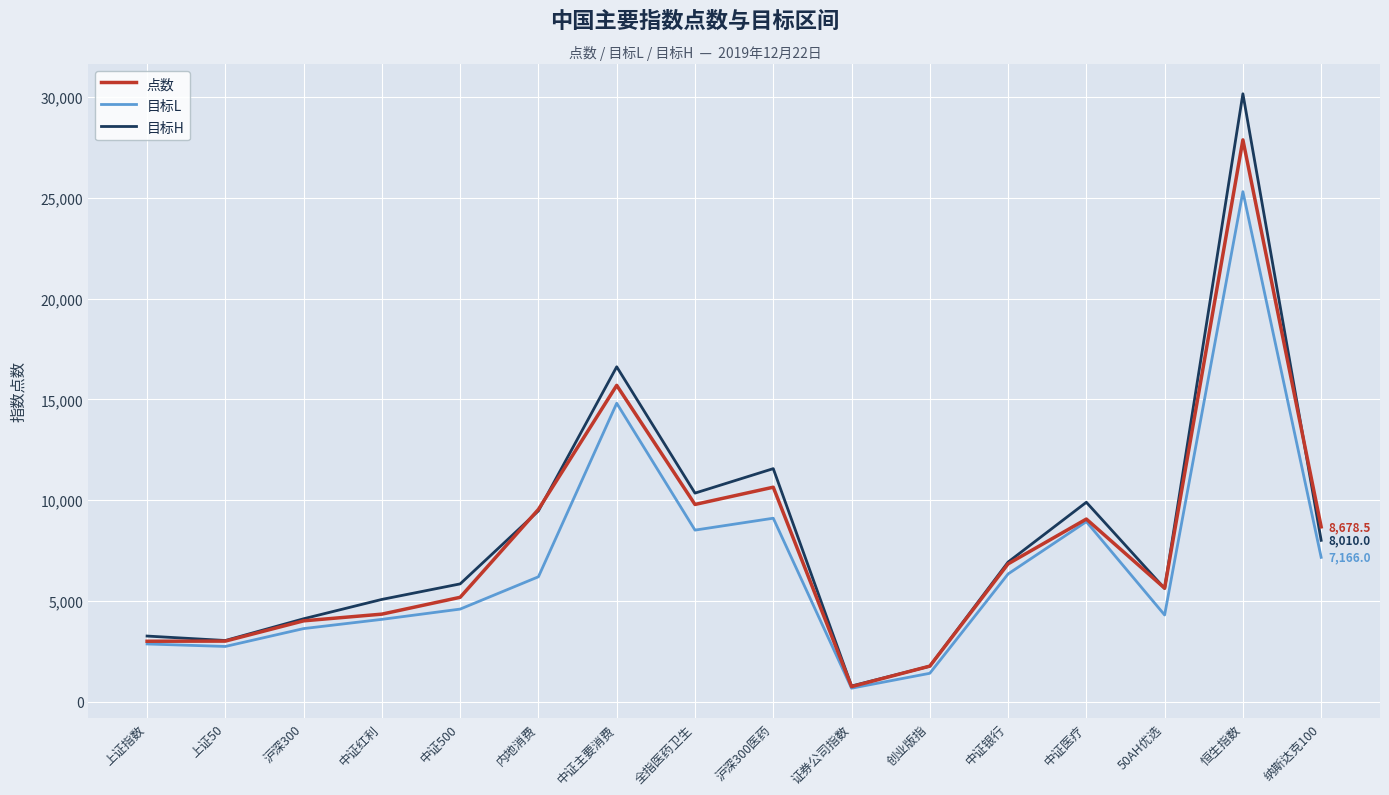

Is the value of 目标H at 恒生指数 greater than the value of 目标L at 中证500?

Yes